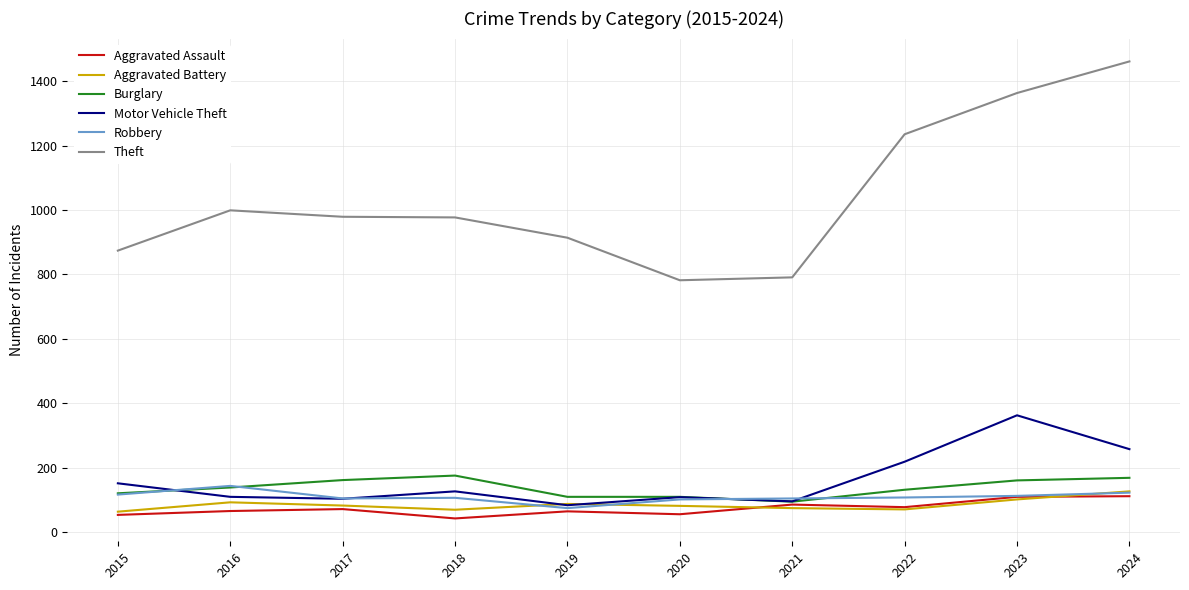

True or false: Theft and Burglary cross at least once.

False